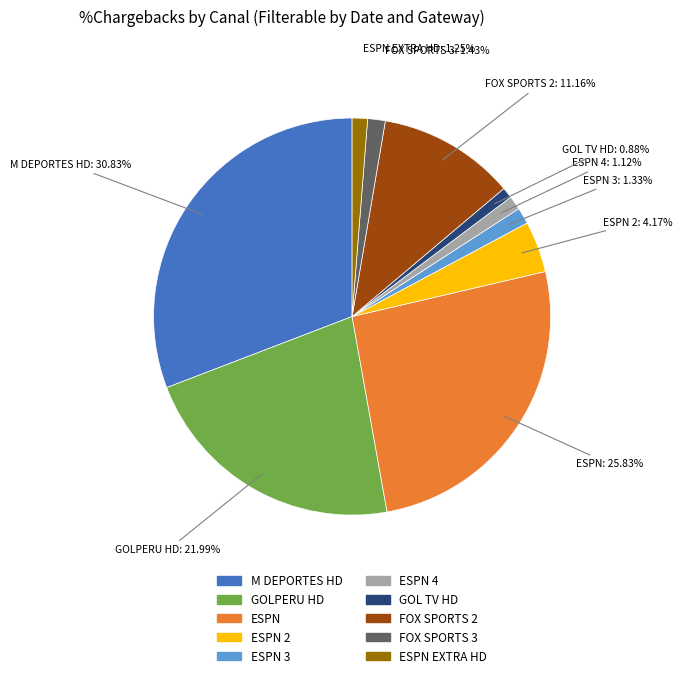

Is there any slice that represents more than half of the pie?

No